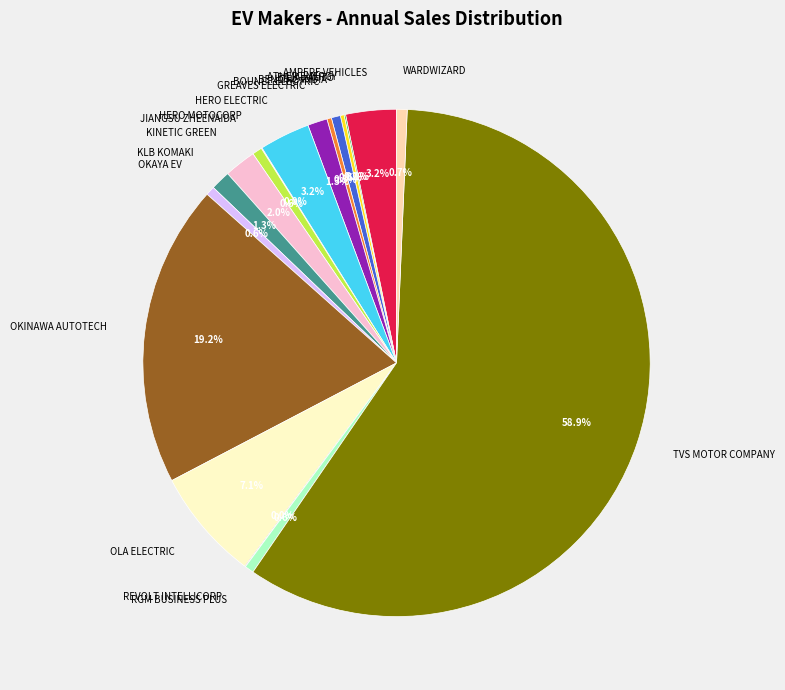

Is it true that RGM BUSINESS PLUS is 7% of the pie?

False